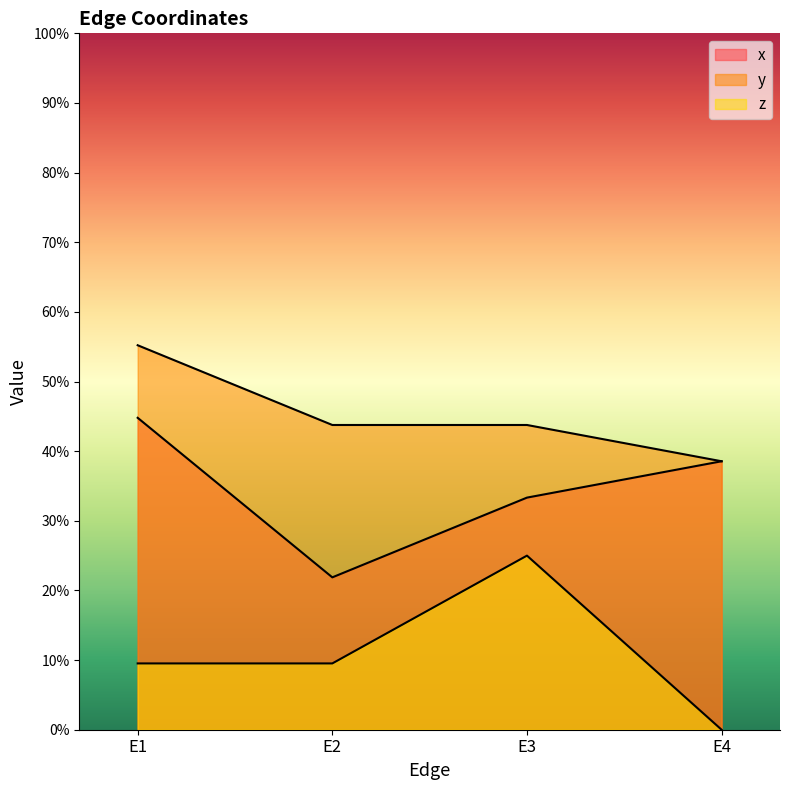

Count the number of data series in this chart.

3